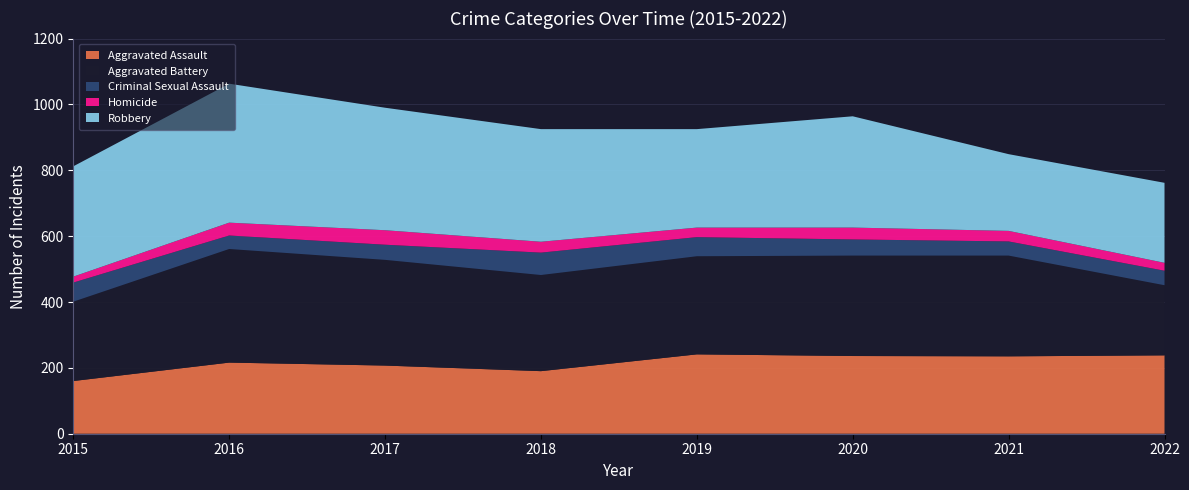

Reading left to right, extract all data points from this chart.

Aggravated Assault: 2015=160	2016=216	2017=207	2018=190	2019=241	2020=236	2021=235	2022=238
Aggravated Battery: 2015=241	2016=345	2017=321	2018=292	2019=298	2020=305	2021=306	2022=213
Criminal Sexual Assault: 2015=58	2016=41	2017=46	2018=68	2019=58	2020=49	2021=43	2022=44
Homicide: 2015=18	2016=39	2017=44	2018=33	2019=29	2020=36	2021=32	2022=24
Robbery: 2015=335	2016=422	2017=372	2018=342	2019=299	2020=338	2021=233	2022=243